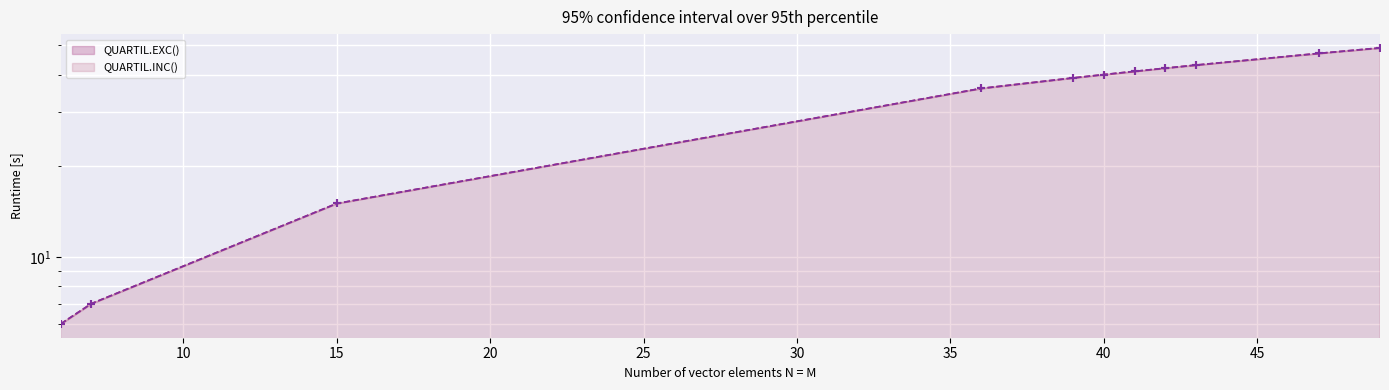

What is the difference between the QUARTIL.EXC() values at 41 and 36?

5